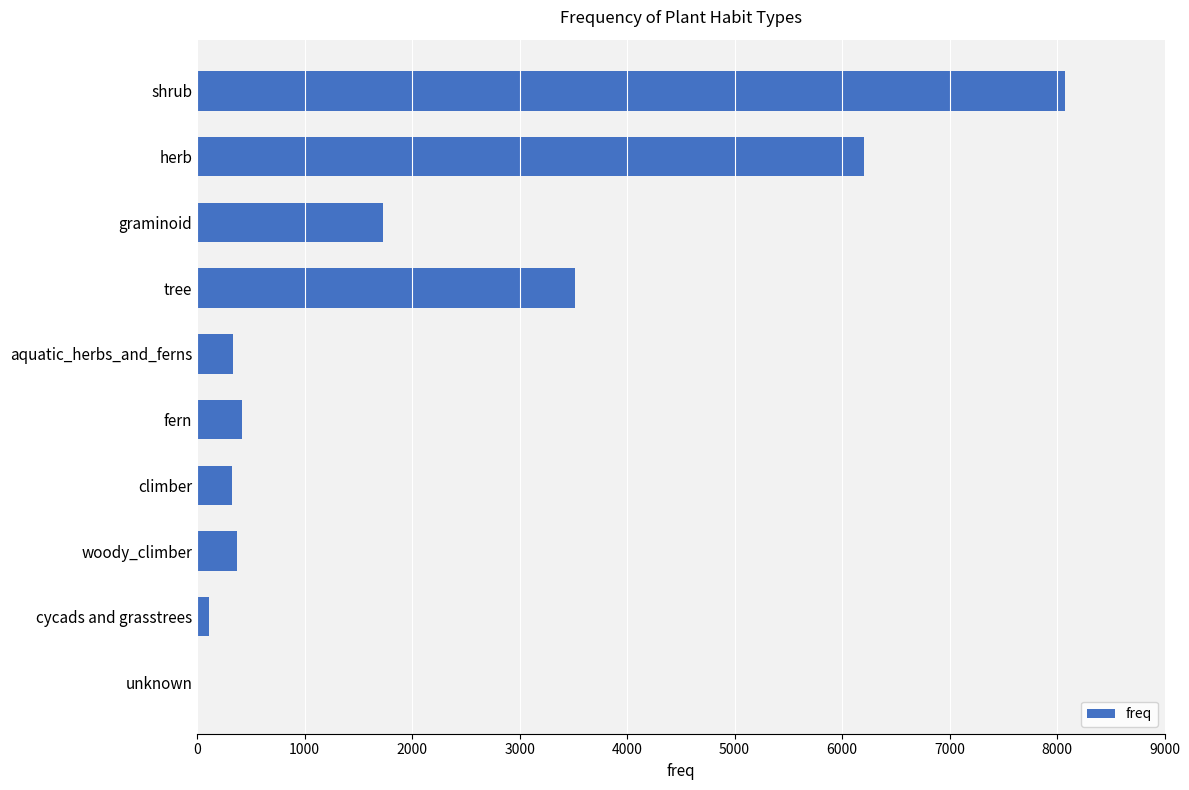

Where is the data nearest to the value 4039?

tree